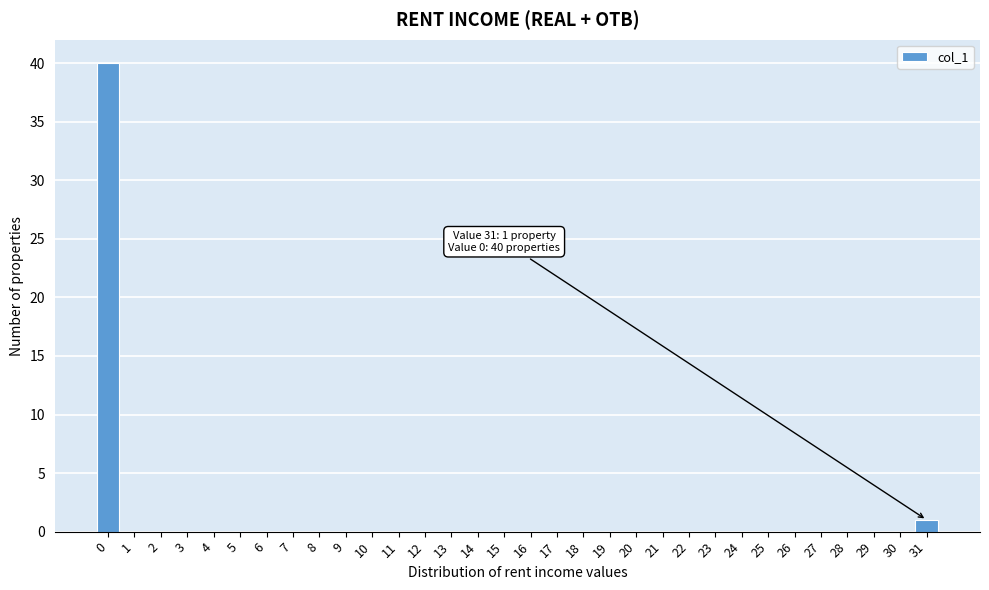

Which range on the x-axis has the tallest bar?

-0.5 to 0.5